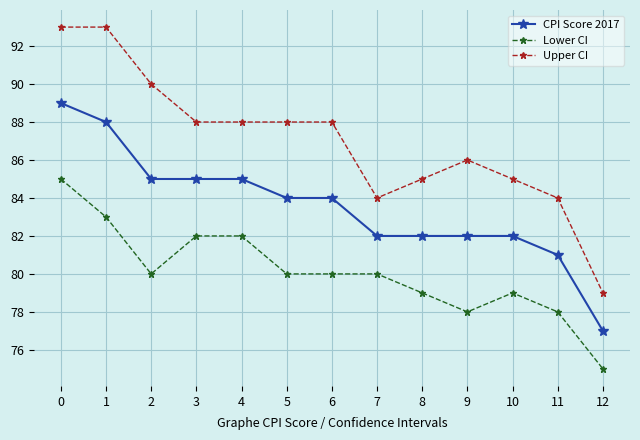

What is the value of the CPI Score 2017 point at the 11th from the left?

82